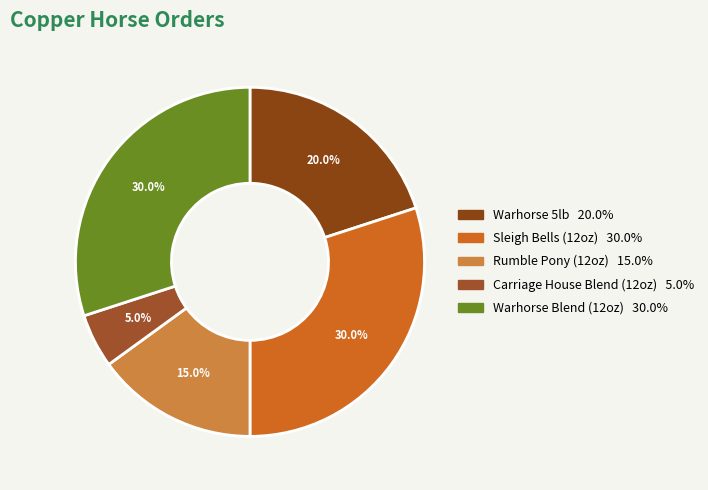

Count the number of slices in the pie.

5